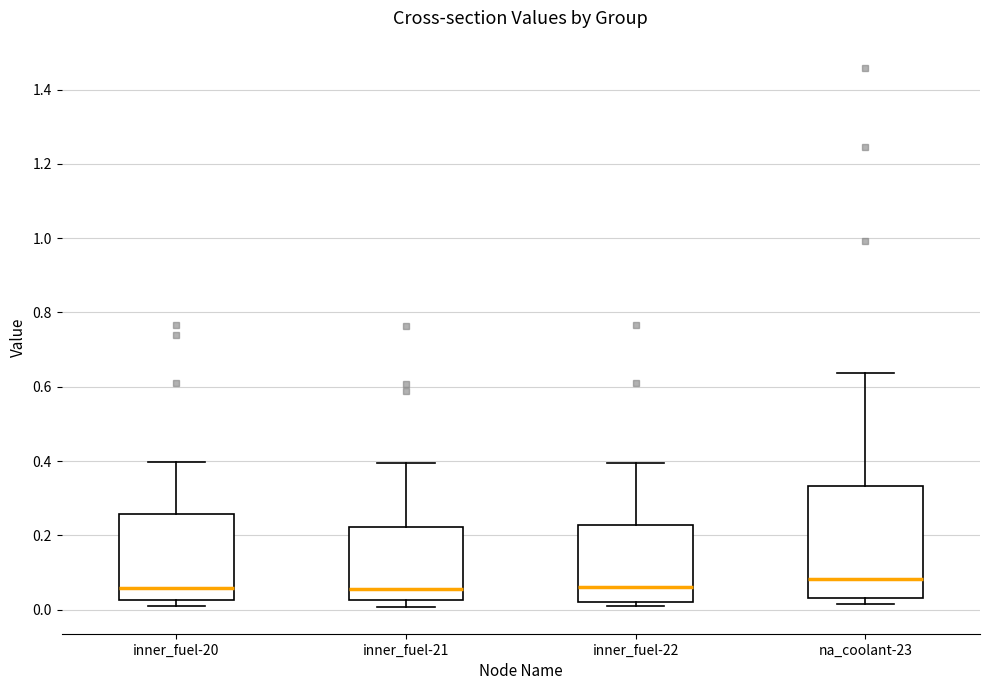

Which box has the highest median line?

na_coolant-23